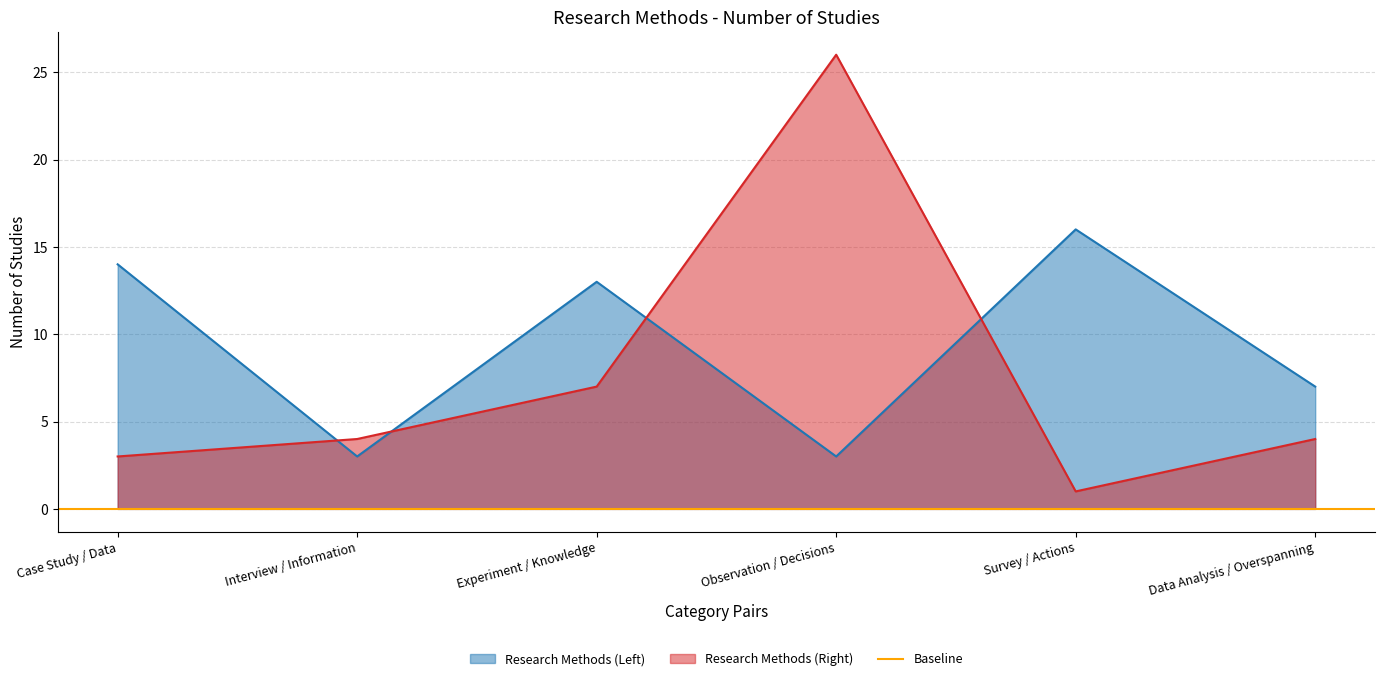

Reading left to right, extract all data points from this chart.

Research Methods (Left): 14	3	13	3	16	7
Research Methods (Right): 3	4	7	26	1	4